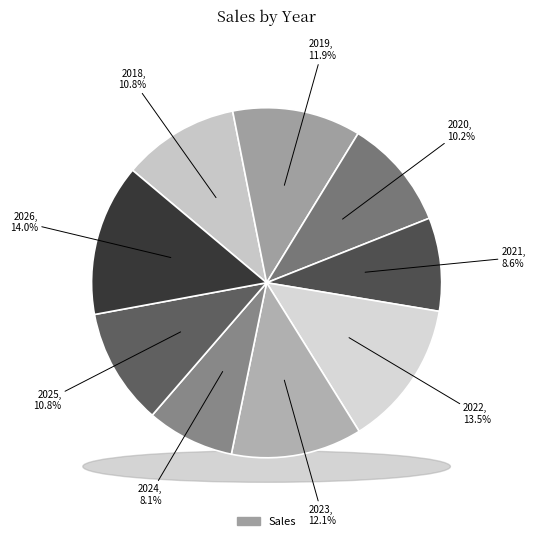

How much of the chart is everything except 2019?

88.1%